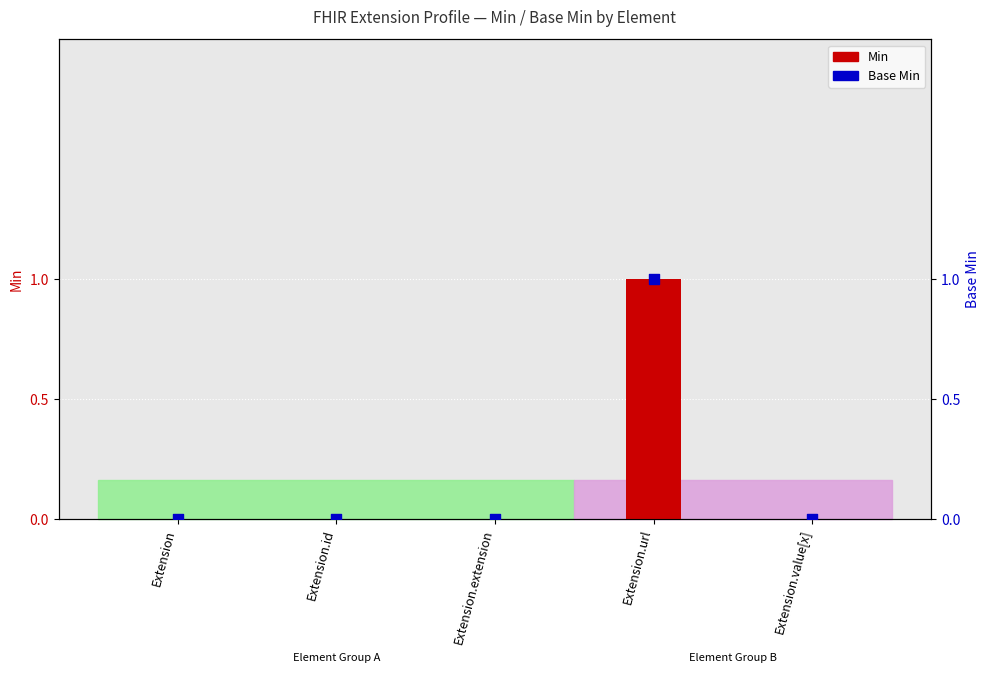

Which series contains the lowest Y value?

Min